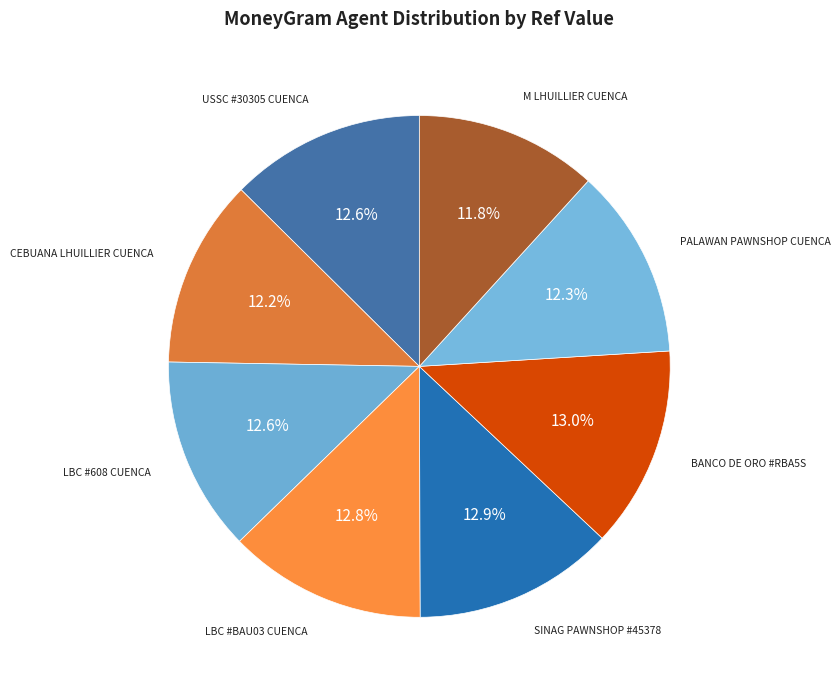

True or false: M LHUILLIER CUENCA accounts for 1% of the total.

False